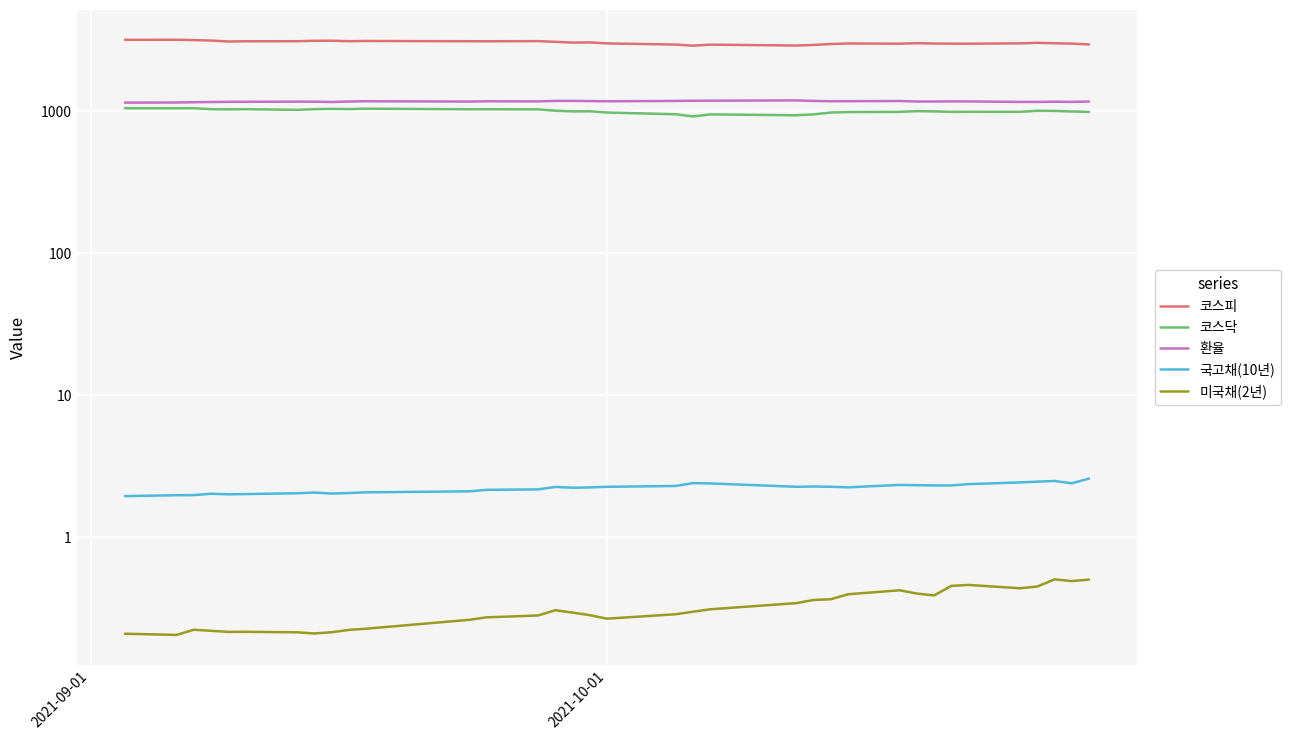

What is the average value of the 국고채(10년) series?

2.2